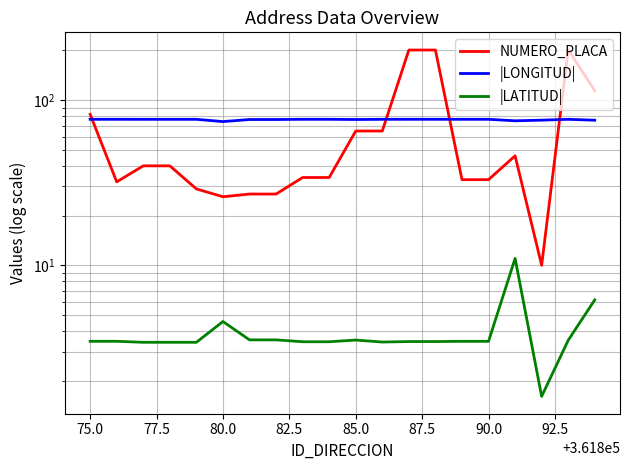

True or false: |LONGITUD| and |LATITUD| cross at least once.

False